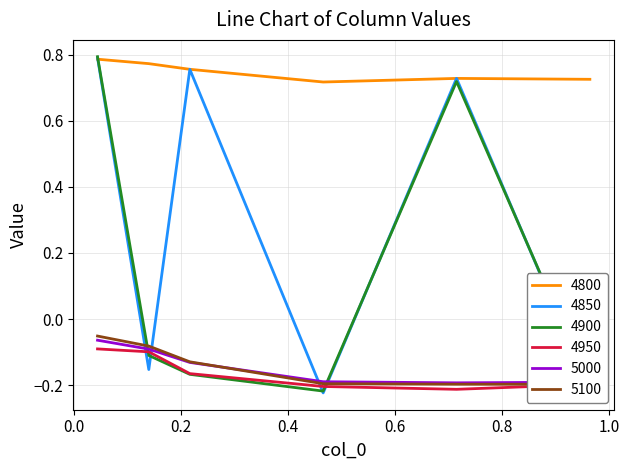

List the series in order of their peak value, lowest first.

4950, 5000, 5100, 4800, 4850, 4900